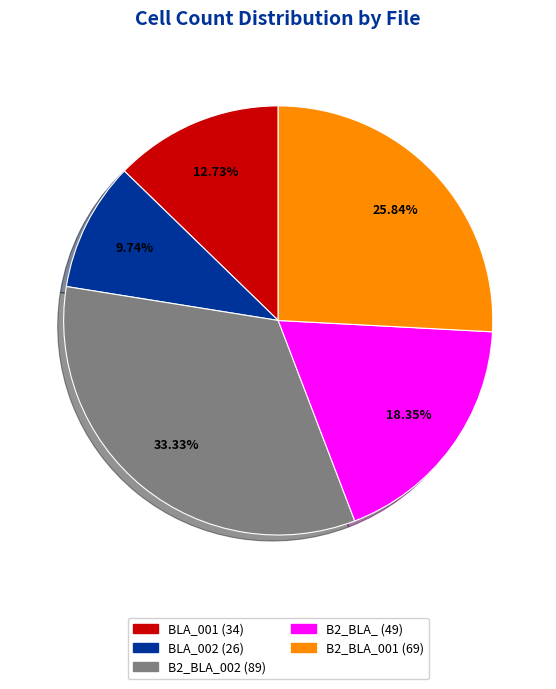

Count the number of slices in the pie.

5